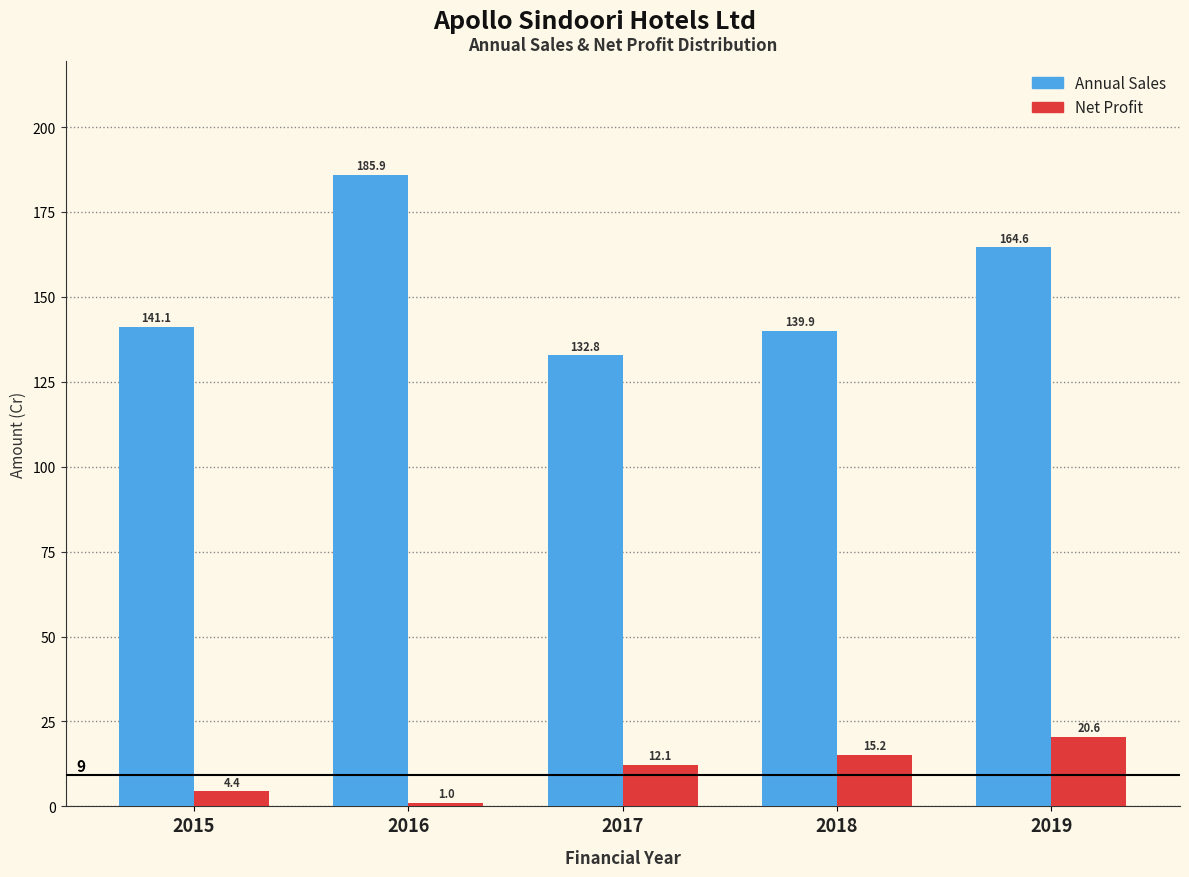

Reading left to right, list all the values displayed in this chart.

Annual Sales: 2015=141.1	2016=185.9	2017=132.8	2018=139.9	2019=164.6
Net Profit: 2015=4.4	2016=1.0	2017=12.1	2018=15.2	2019=20.6